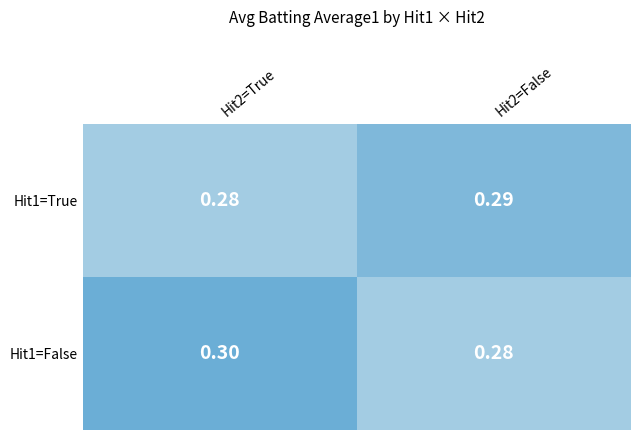

Is the value of Hit1=False at Hit2=True greater than the value of Hit1=True at Hit2=False?

Yes